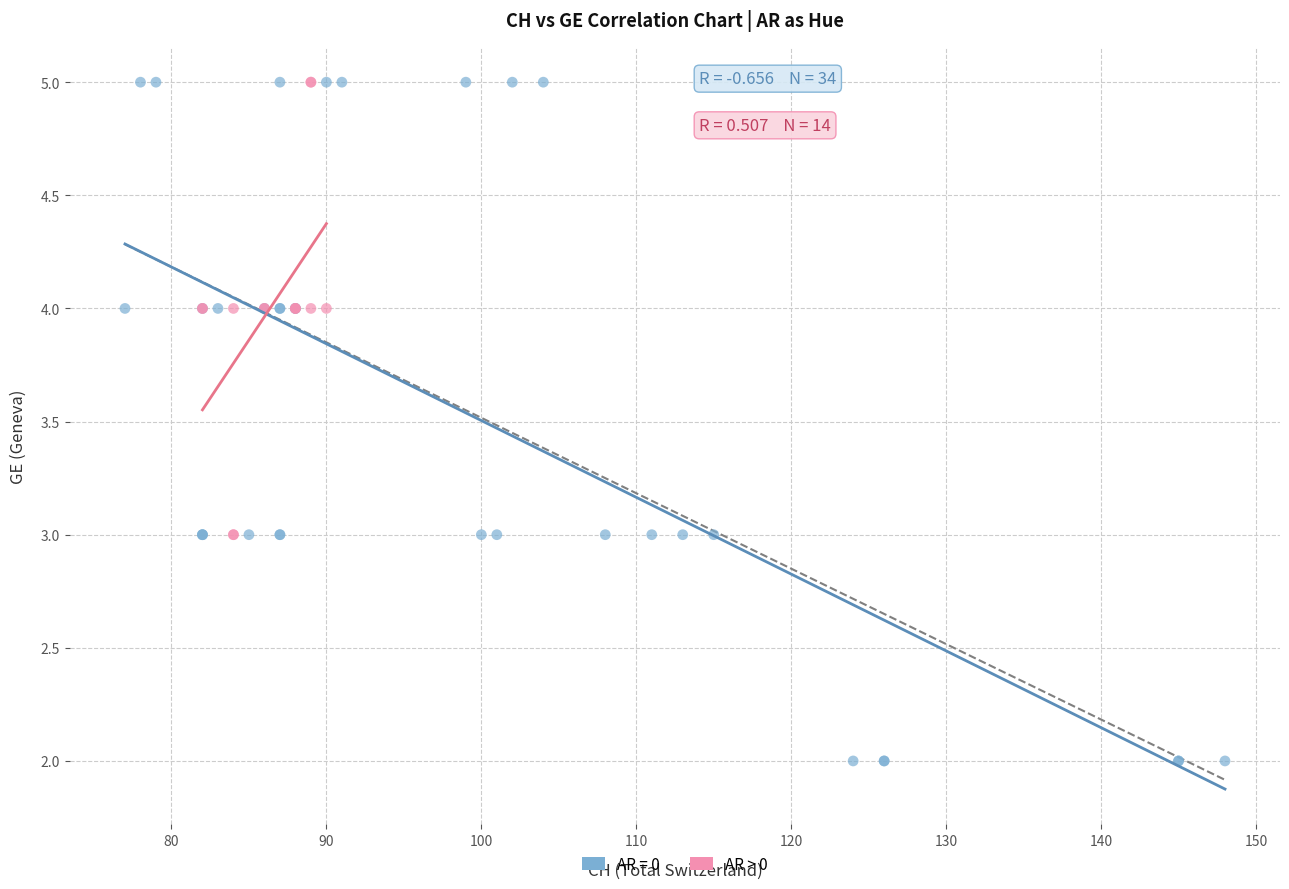

Which series has the widest spread of Y values?

AR = 0